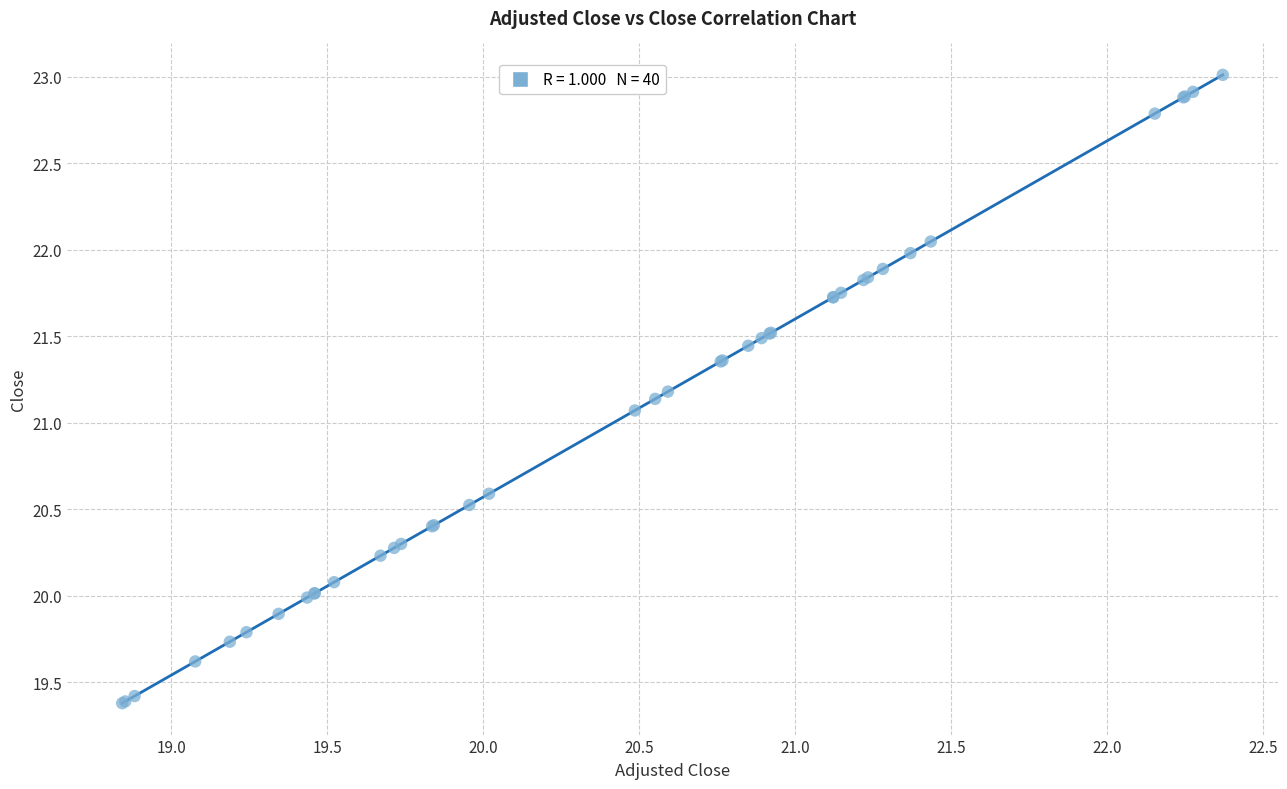

What Y value in the scatter plot is closest to 21?

21.1